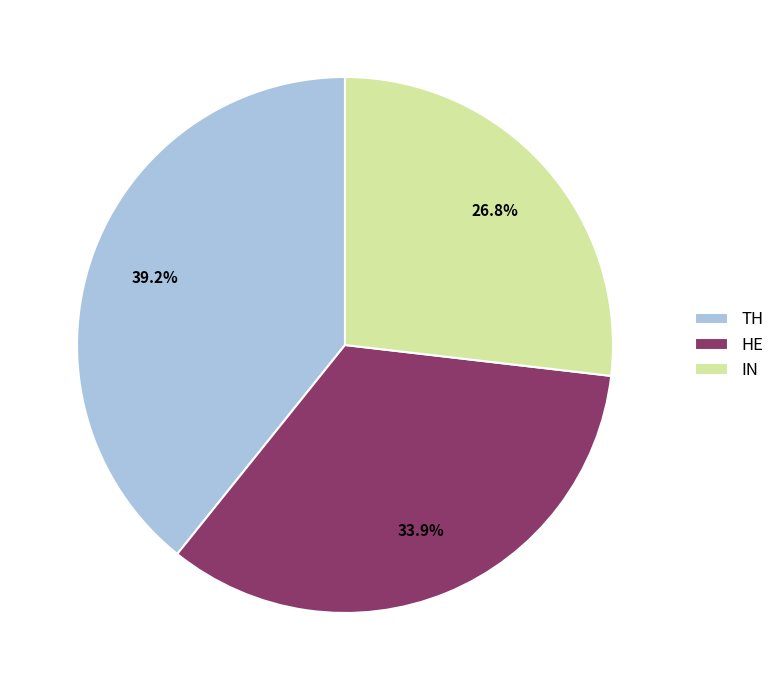

Rank the categories by value from highest to lowest.

TH, HE, IN